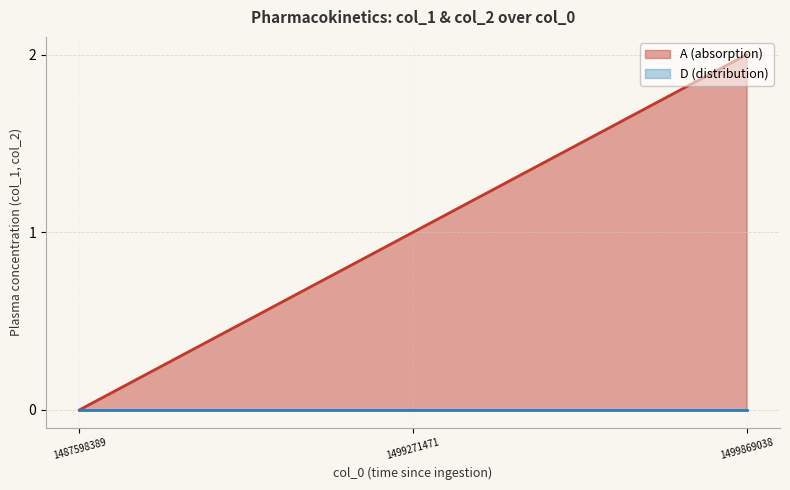

At which category does the chart reach its peak across all series?

1499869038